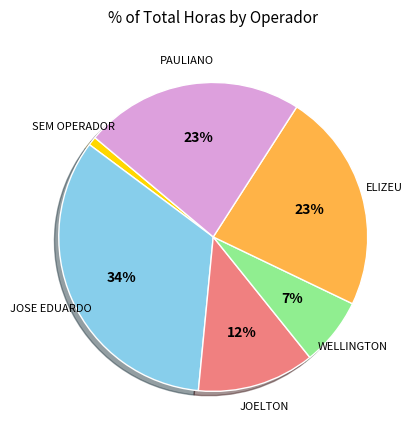

What is the smallest slice in the pie chart?

SEM OPERADOR